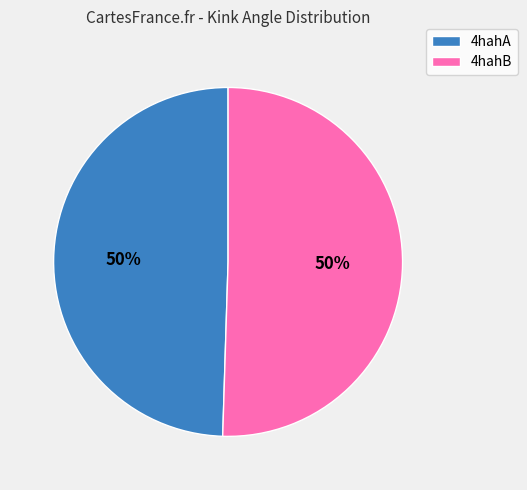

To the nearest percent, what portion does 4hahB represent?

50%